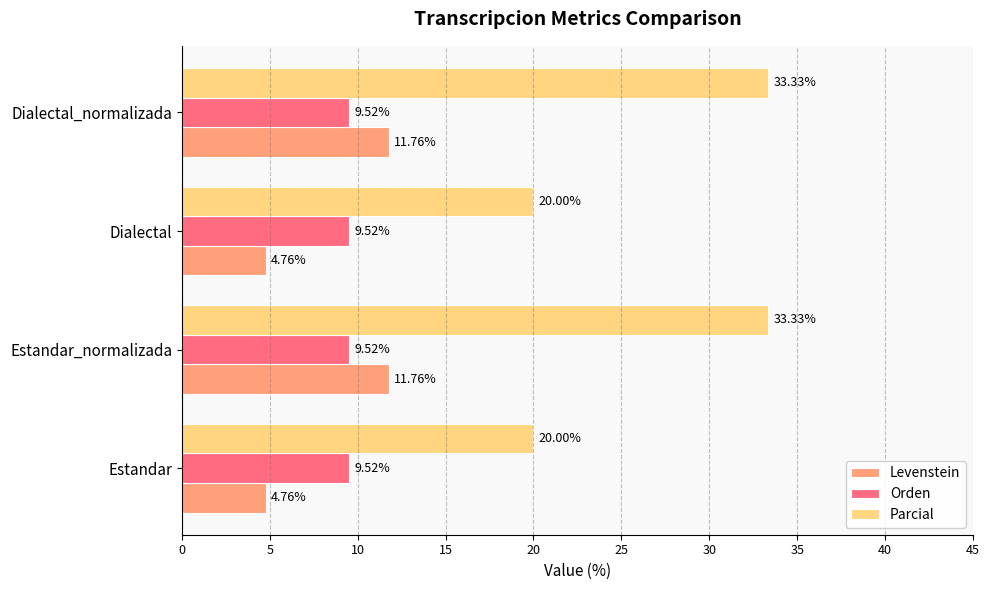

What is the difference between the maximum and minimum values in the Levenstein series?

7.0